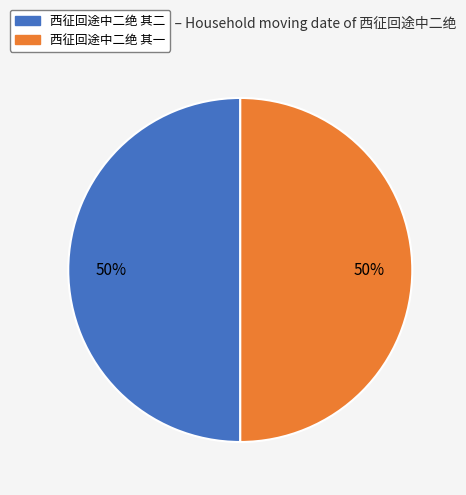

What is the ratio of the value at 西征回途中二绝 其二 to the value at 西征回途中二绝 其一?

1.0